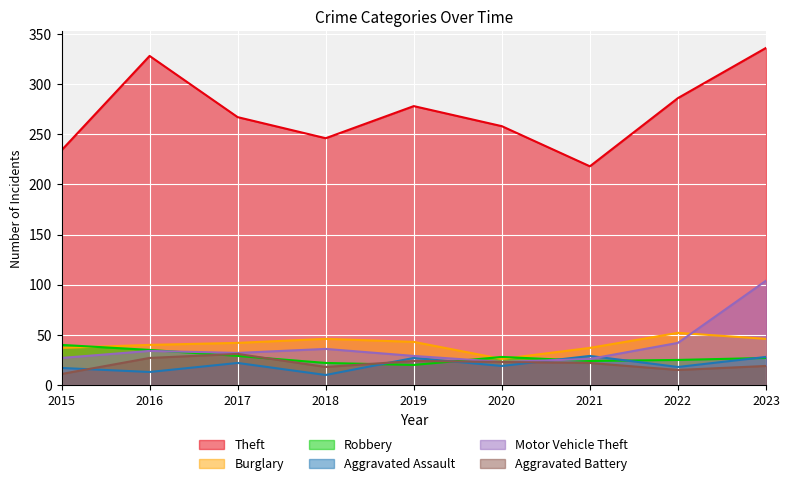

What is the greatest value displayed?

336